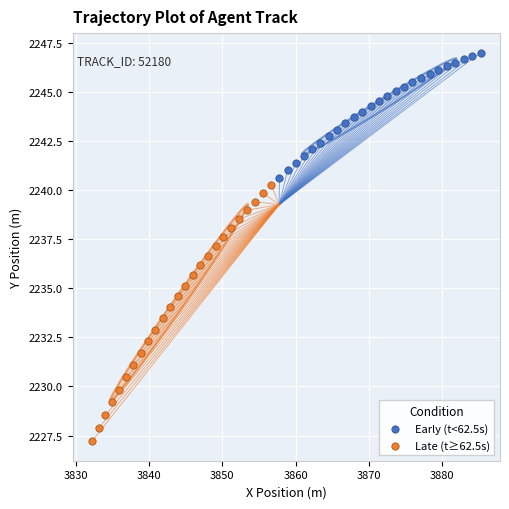

What are all the series names shown in the legend?

Early (t<62.5s), Late (t≥62.5s)